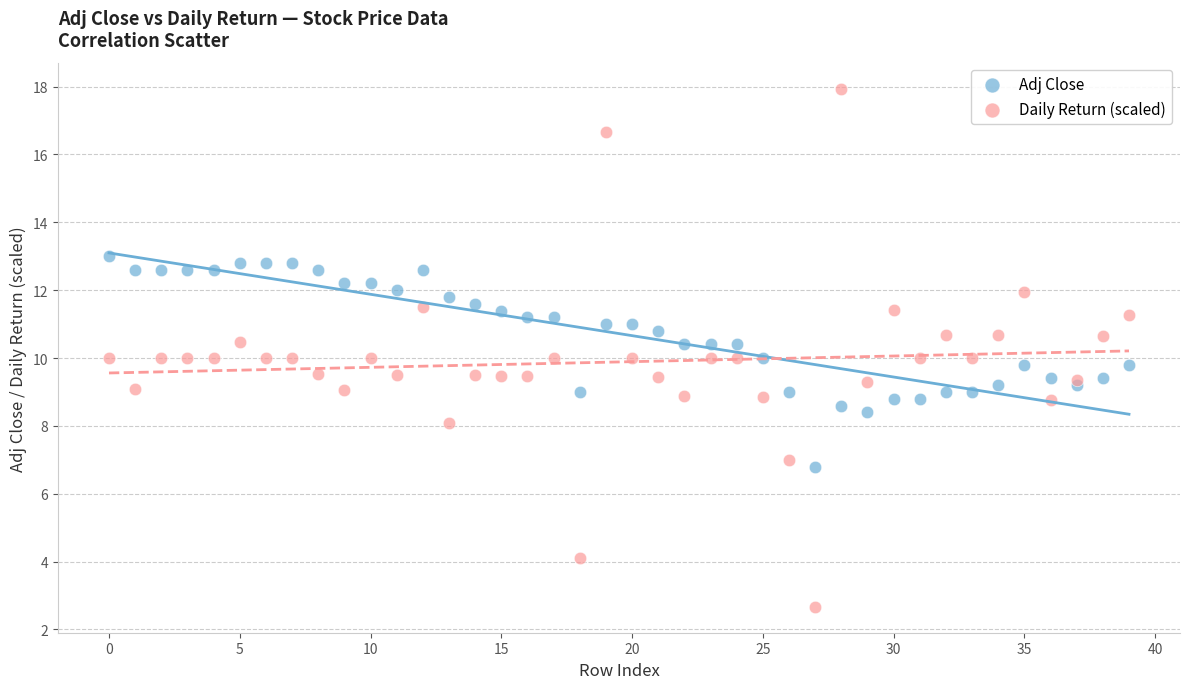

Which series reaches the minimum Y coordinate?

Daily Return (scaled)